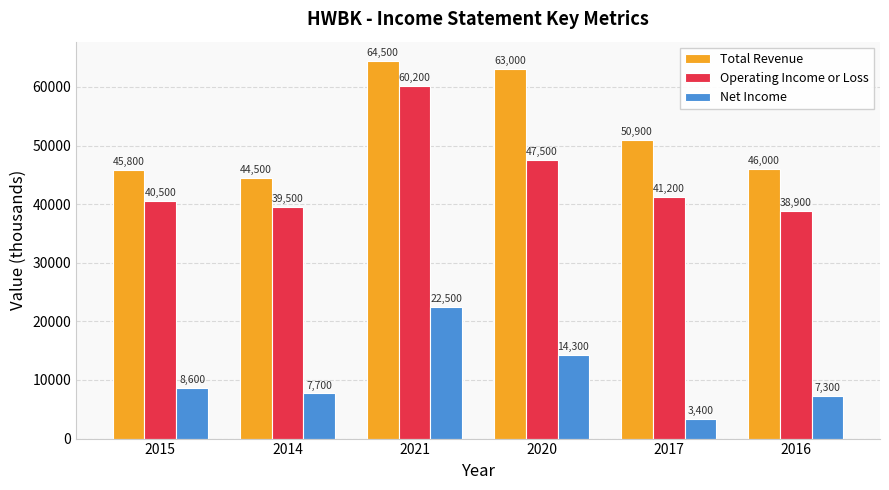

Is it true that Operating Income or Loss equals 40500 at 2015?

True